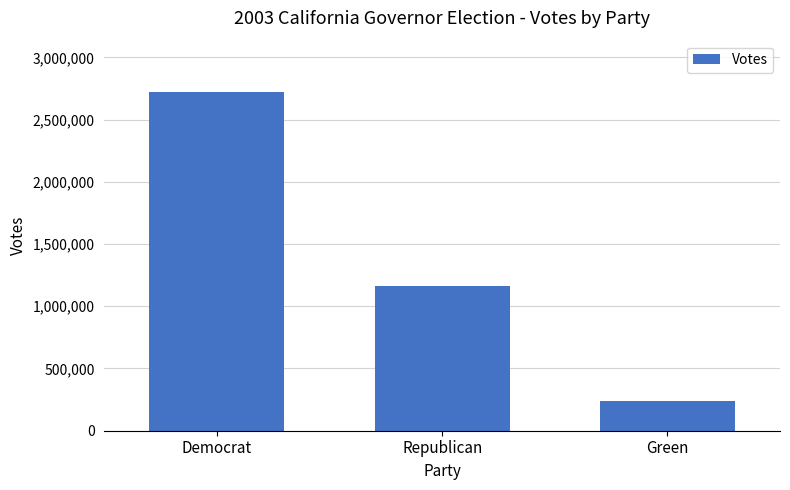

What is the sum of all values?

4128408